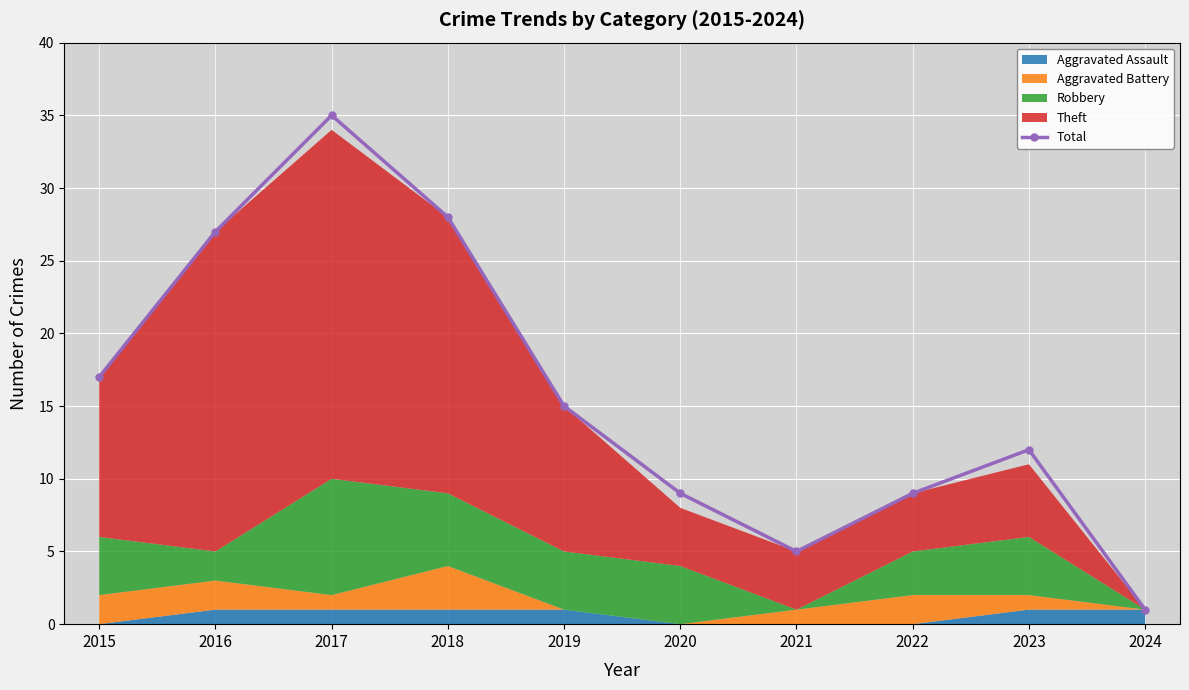

True or false: the data shows 27 at 2016.

True